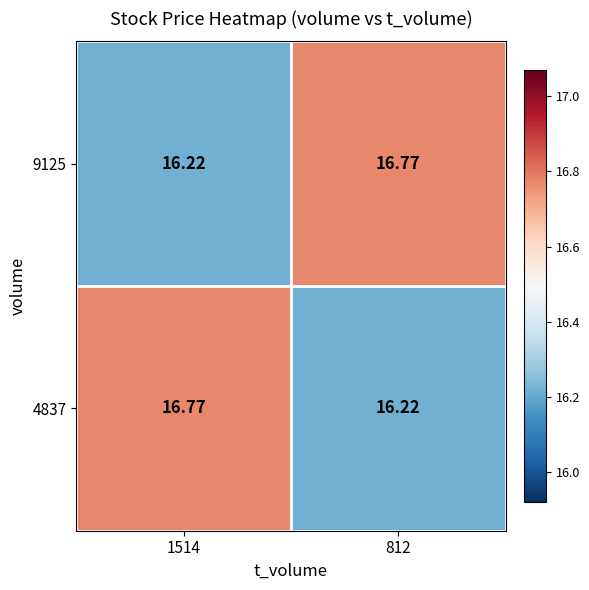

Count the number of categories in the chart.

2